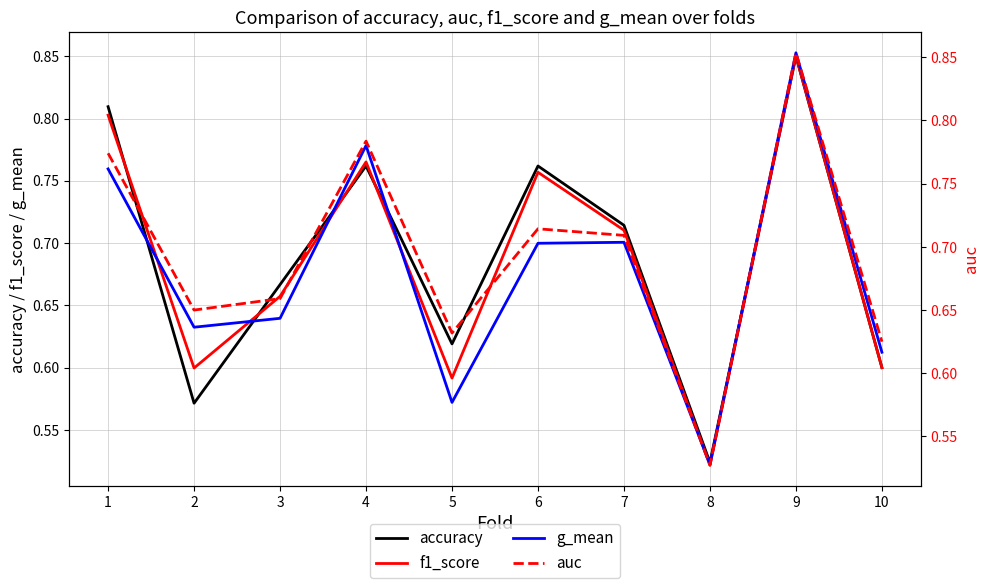

List the labels in order of g_mean value, smallest first.

8, 5, 10, 2, 3, 6, 7, 1, 4, 9